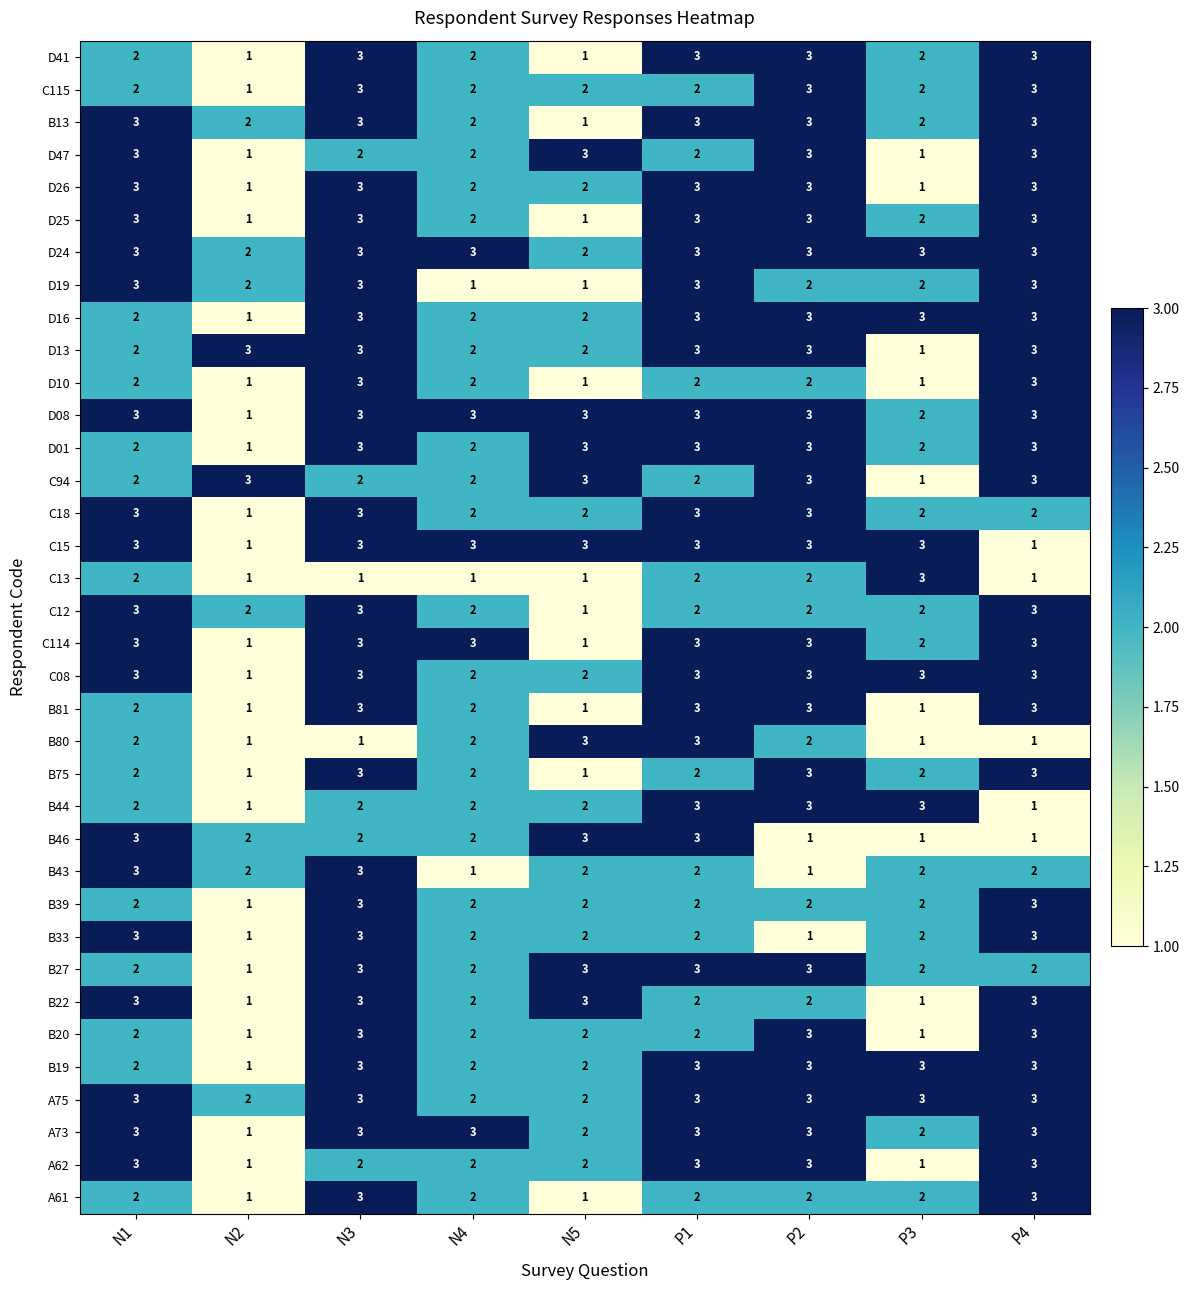

The C94 series shows 4 at N3. True or false?

False